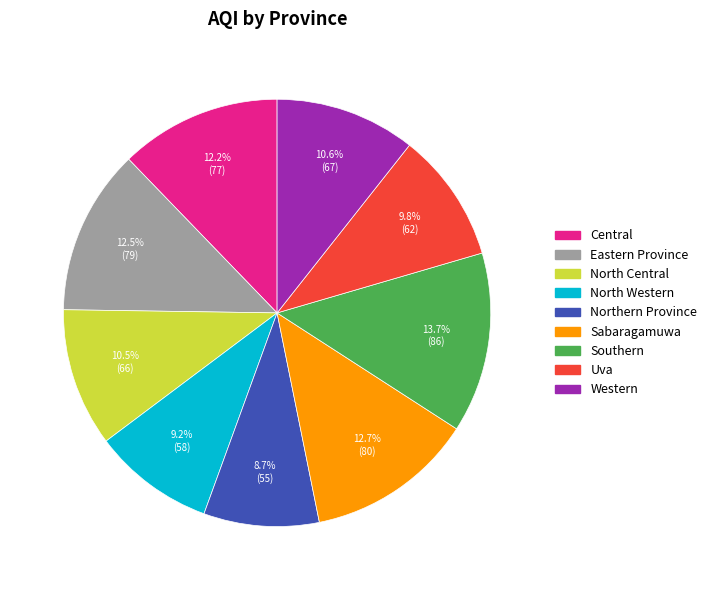

Is there any slice that represents more than half of the pie?

No